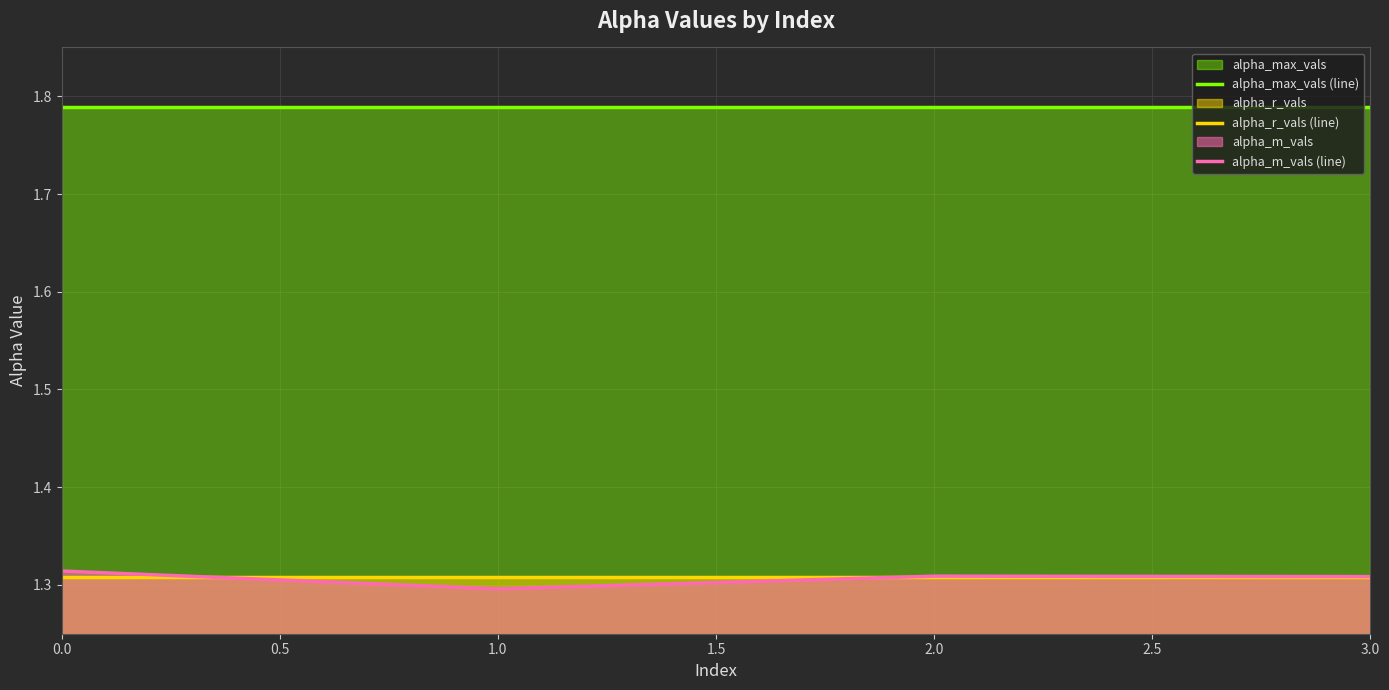

The value of alpha_m_vals (line) at 2.0 is 2.2. True or false?

False